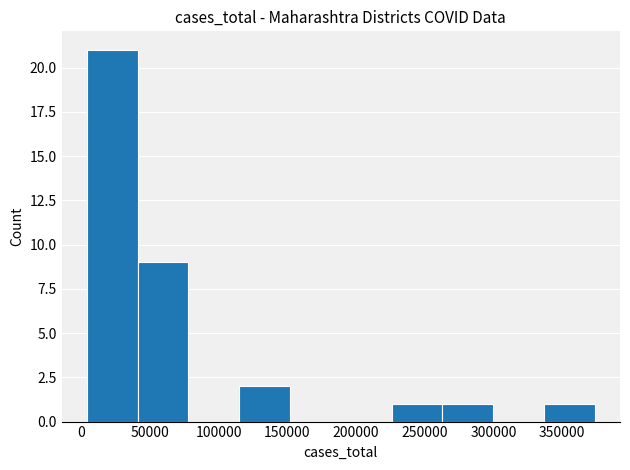

How tall is the bar that spans 40000 to 80000 on the x-axis? Neither the bar edges nor the heights are printed on the chart, so give them approximately, as read against the axes.

9